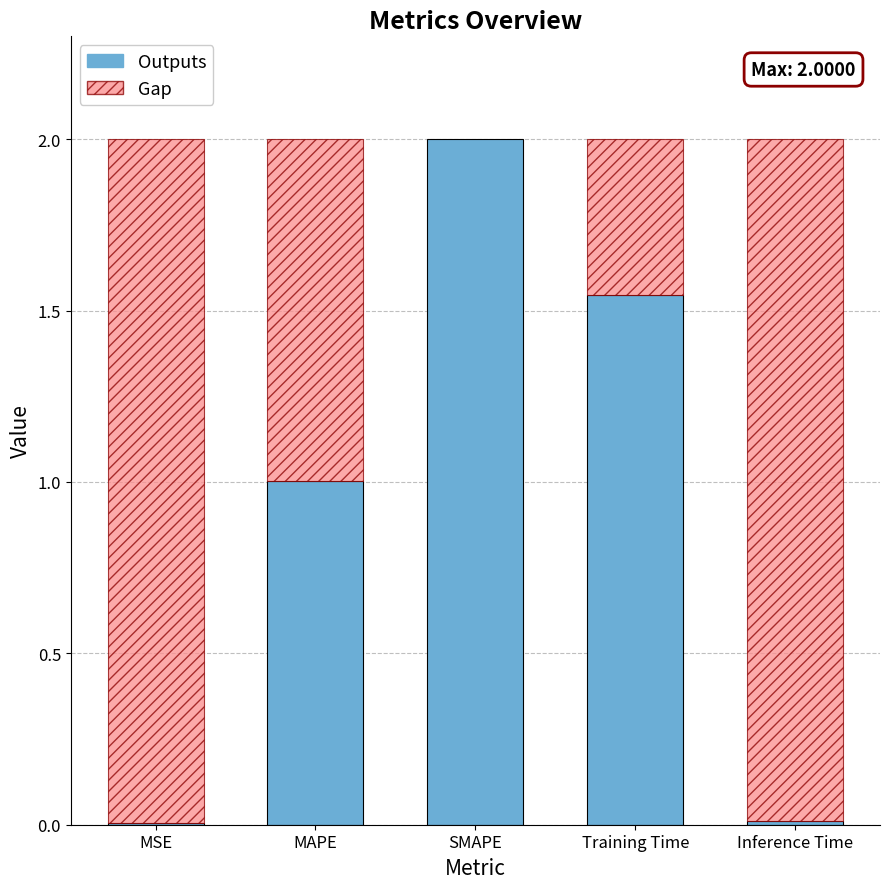

What is the greatest value displayed?

2.0